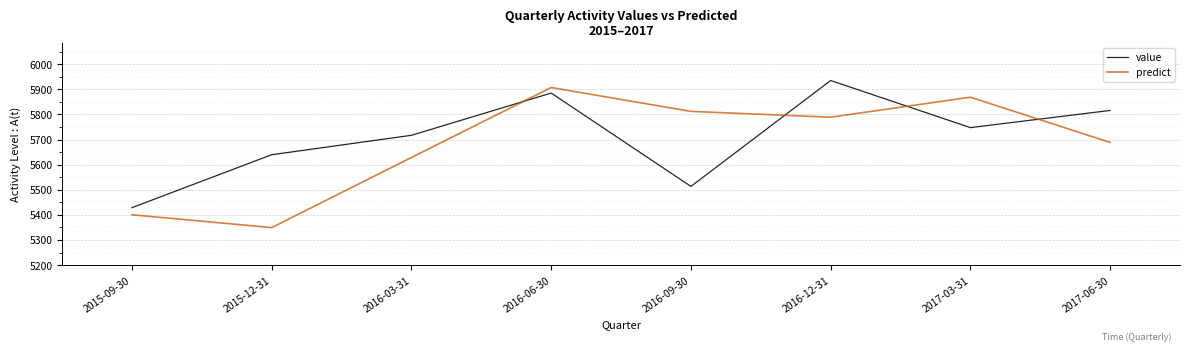

At which category does value reach its first local peak?

2016-06-30